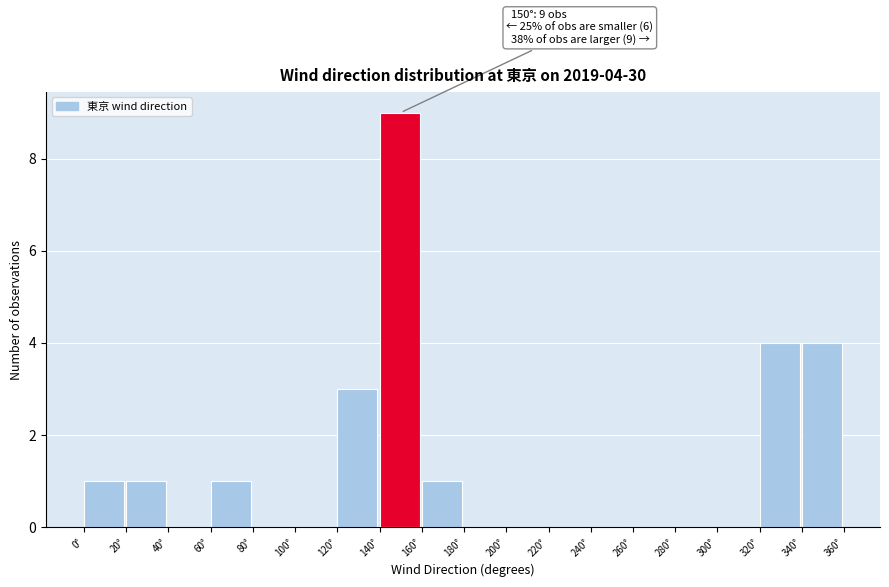

Which range on the x-axis has the tallest bar?

140 to 160